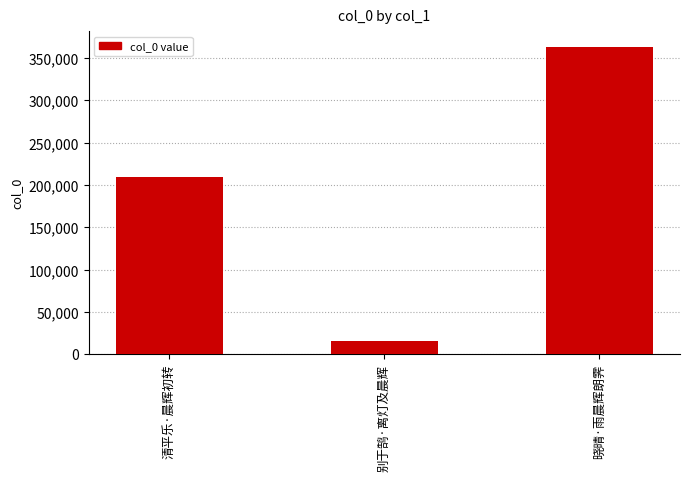

List the labels in order of value, largest first.

晓晴·雨晨辉朗霁, 清平乐·晨辉初转, 别于鹄·离灯及晨辉